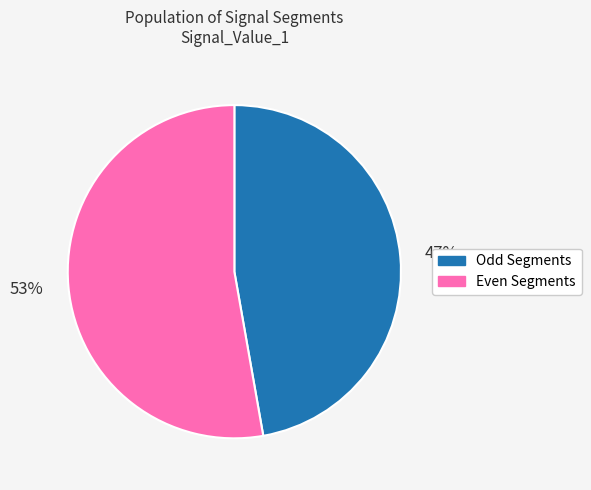

To the nearest percent, what is the average slice percentage?

50%